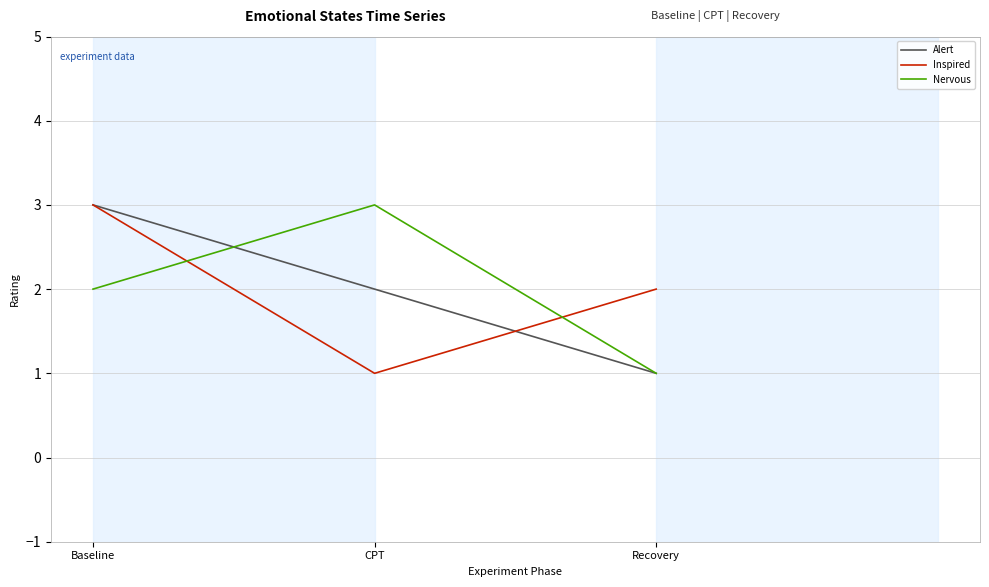

The value of Inspired at Recovery is 3. True or false?

False